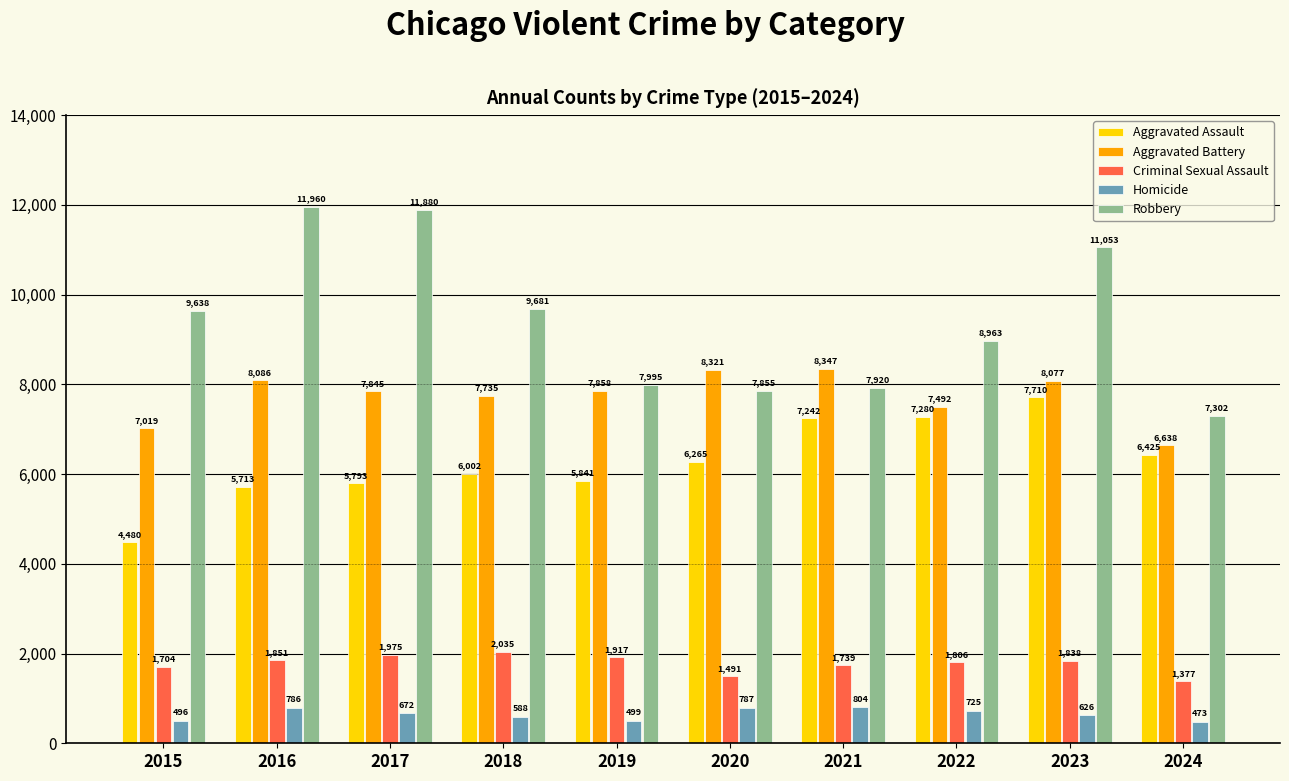

At which label is Aggravated Battery closest to 7492?

2022